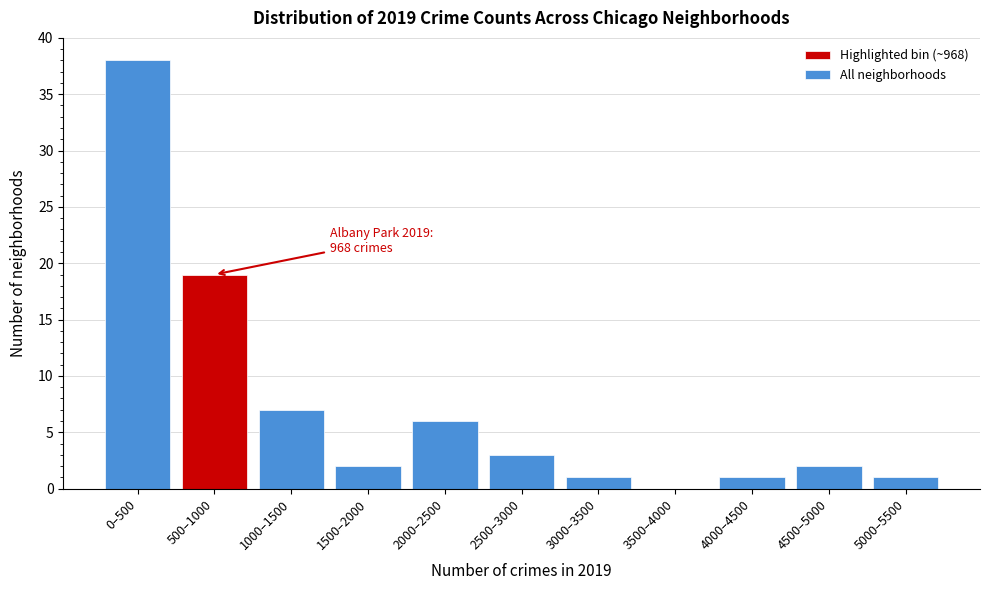

Reading left to right, what are all the values shown in this chart?

0–500=38	500–1000=19	1000–1500=7	1500–2000=2	2000–2500=6	2500–3000=3	3000–3500=1	3500–4000=0	4000–4500=1	4500–5000=2	5000–5500=1